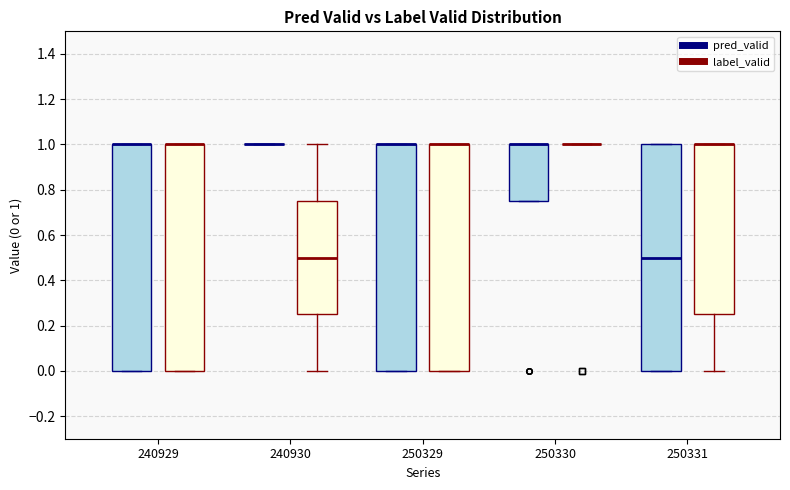

Where is the lower edge of the box for 250329 (label_valid) on the y-axis? The values are not printed on the chart, so give them approximately, as read against the axis.

0.00